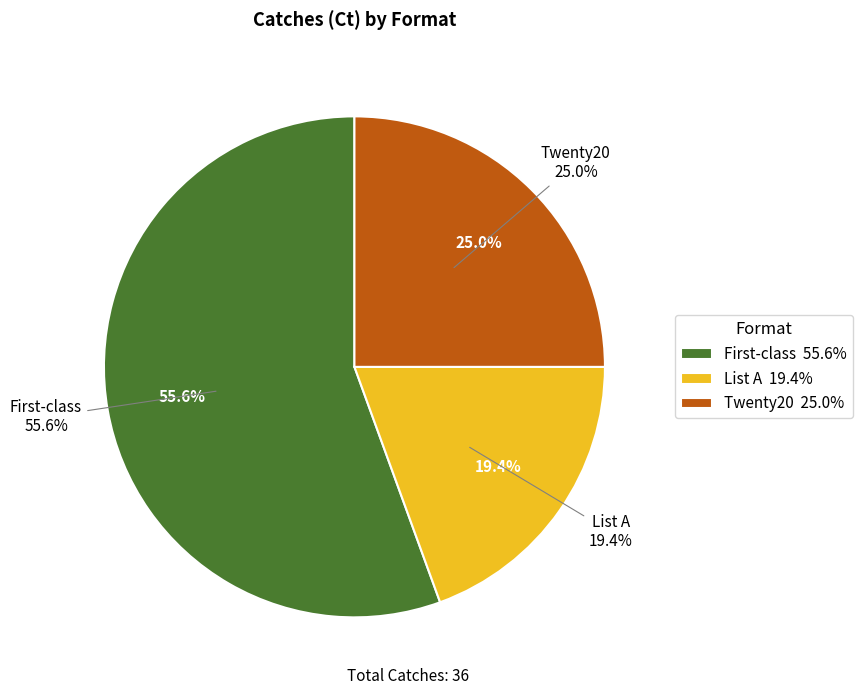

What percentage is the List A slice, to the nearest percent?

19%